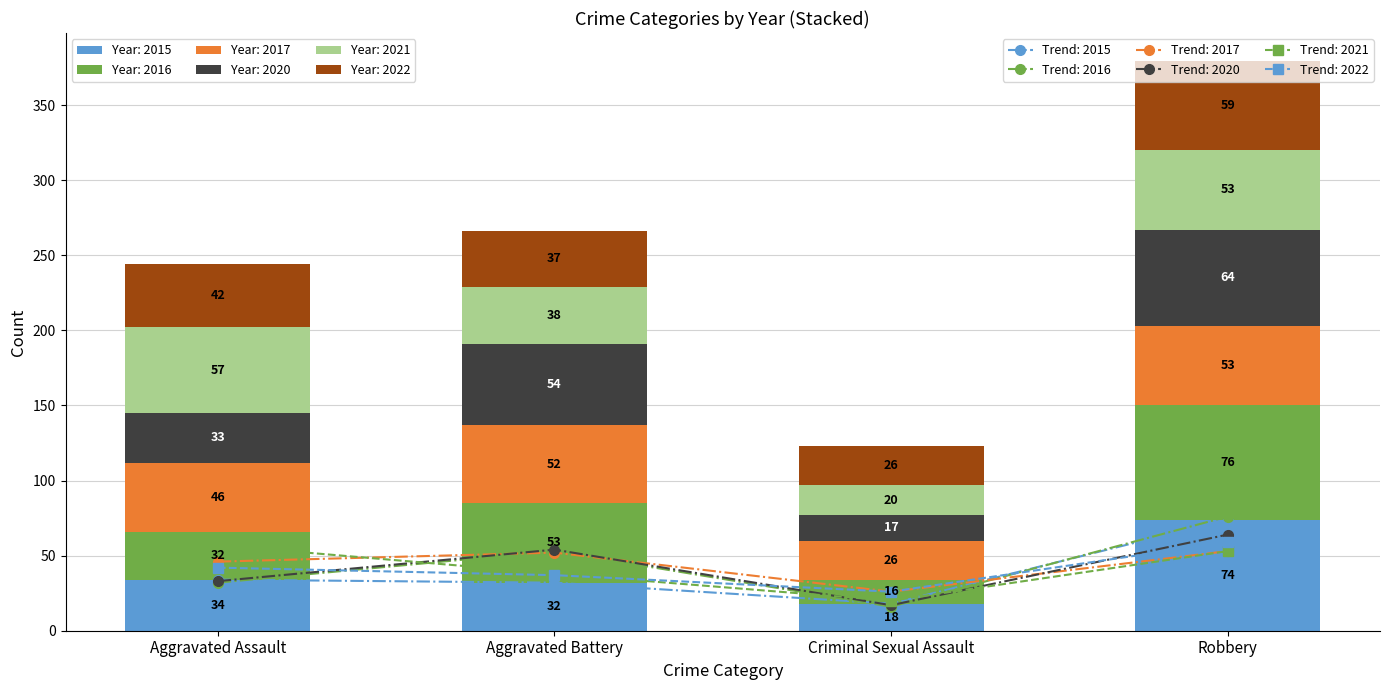

List the labels in order of 2022 value, largest first.

Robbery, Aggravated Assault, Aggravated Battery, Criminal Sexual Assault